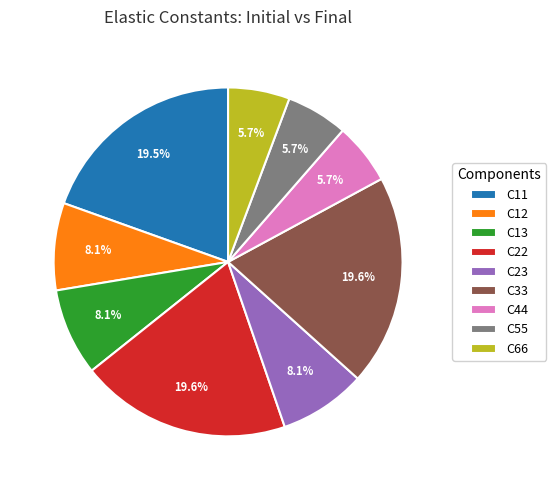

Is there any slice that represents more than half of the pie?

No